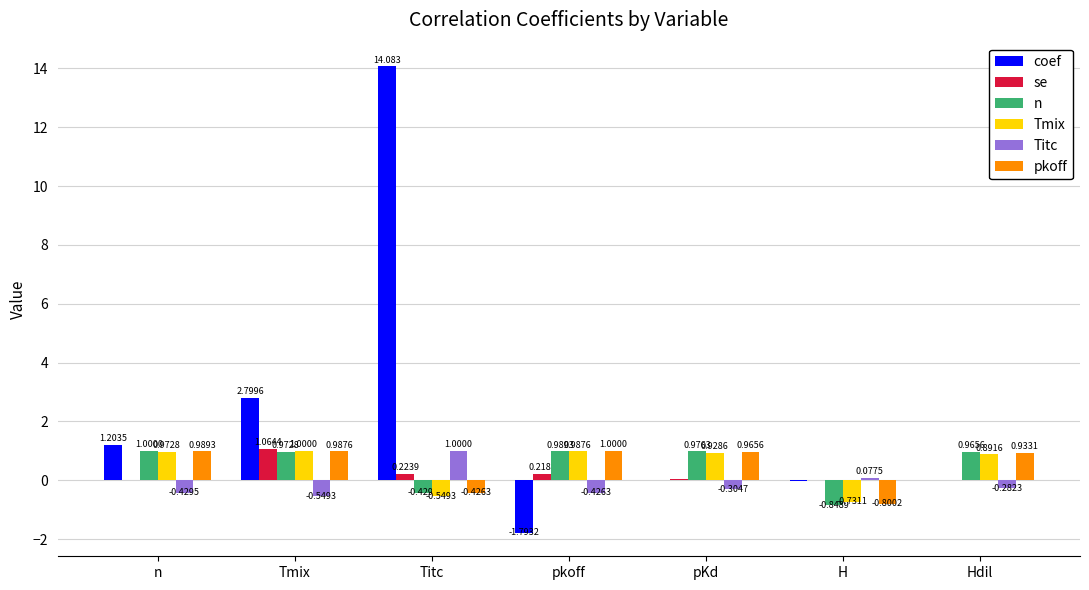

At which category is the sum across all series the highest?

Titc